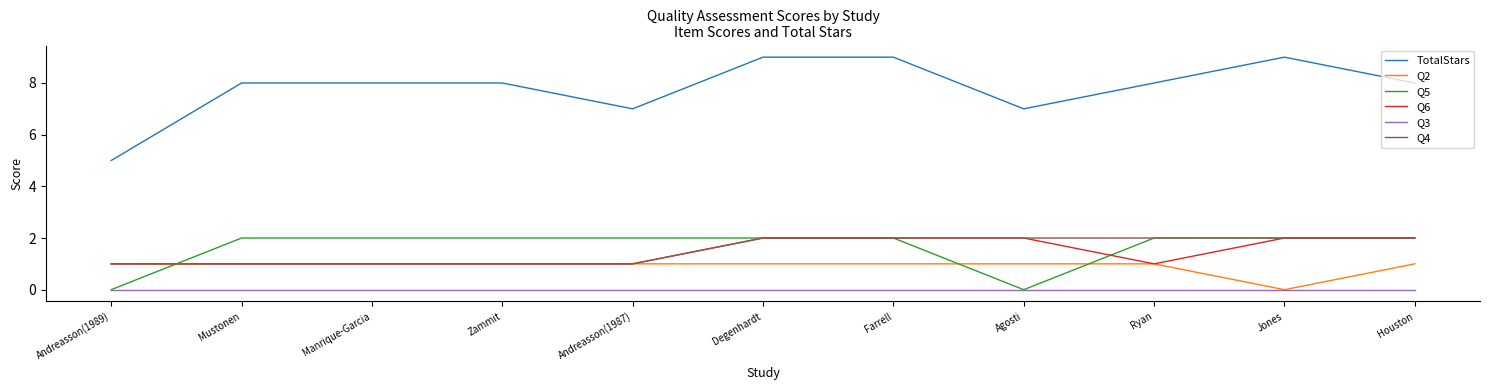

Which series has the largest total across all categories?

TotalStars